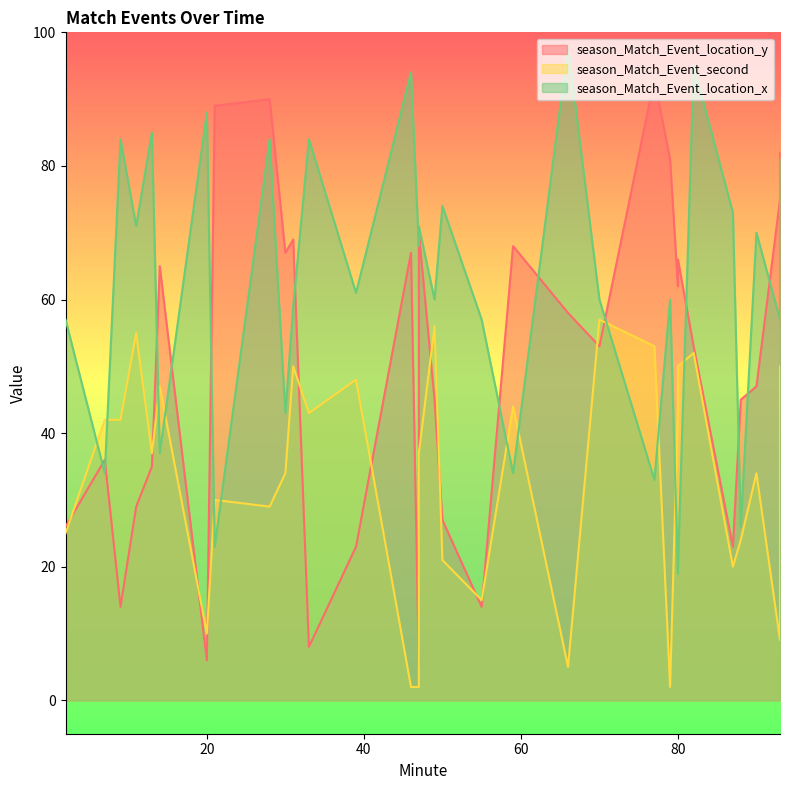

Where is the first local minimum for season_Match_Event_location_y?

9